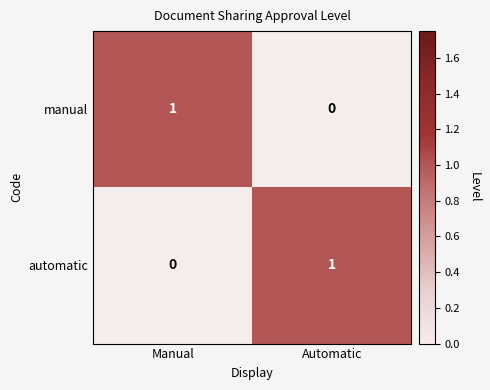

What is the total value across all series at Automatic?

1